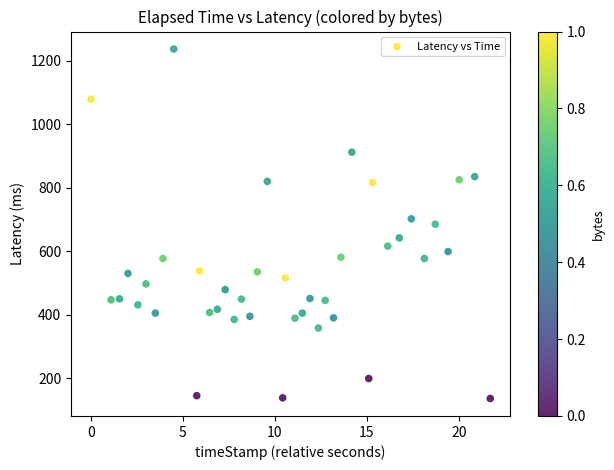

What is the range of Y values (max minus min)?

1101